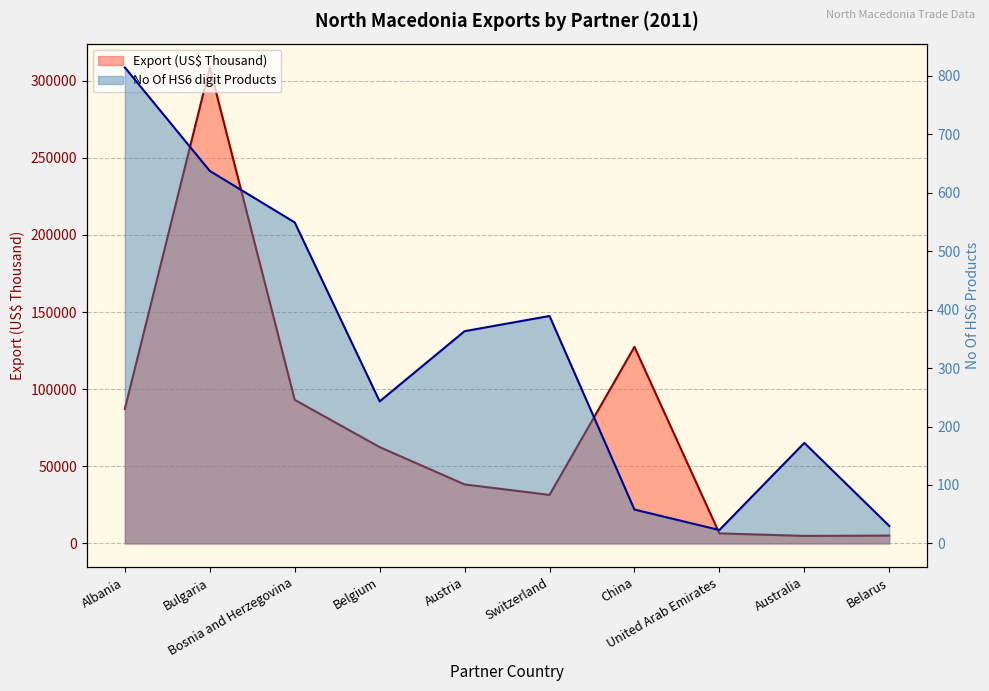

Is the value of Export (US$ Thousand) at Austria greater than the value of No Of exported HS6 digit Products at Bosnia and Herzegovina?

Yes